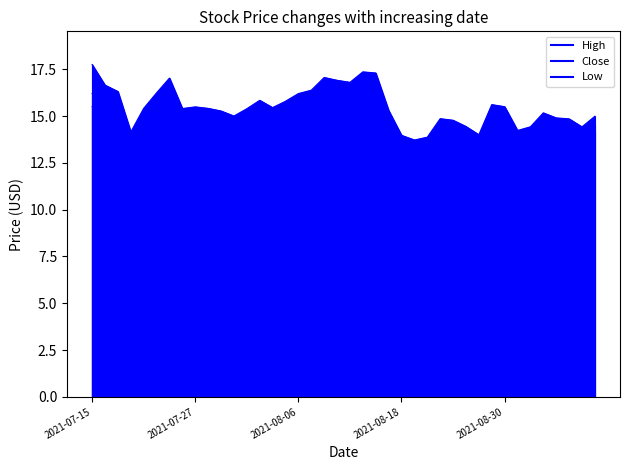

What is the sum of all High values?

619.6